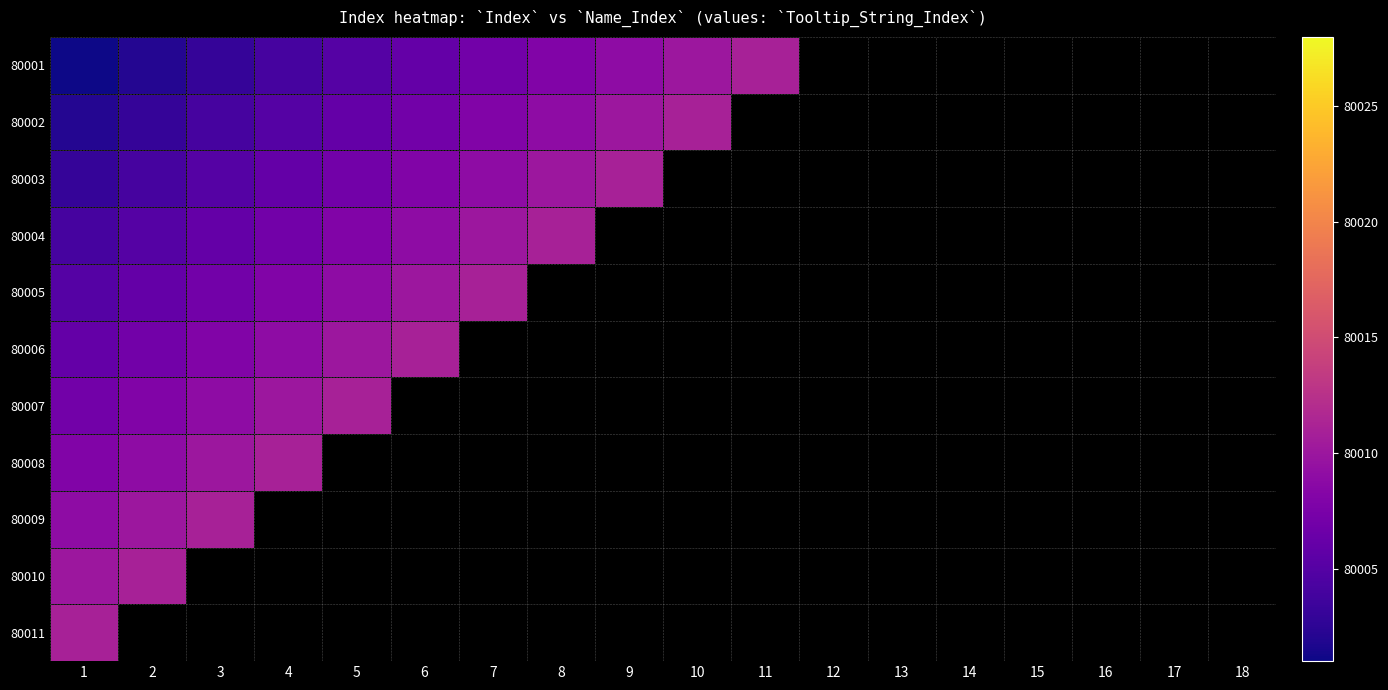

Which category has the highest value in the 80001 series?

11